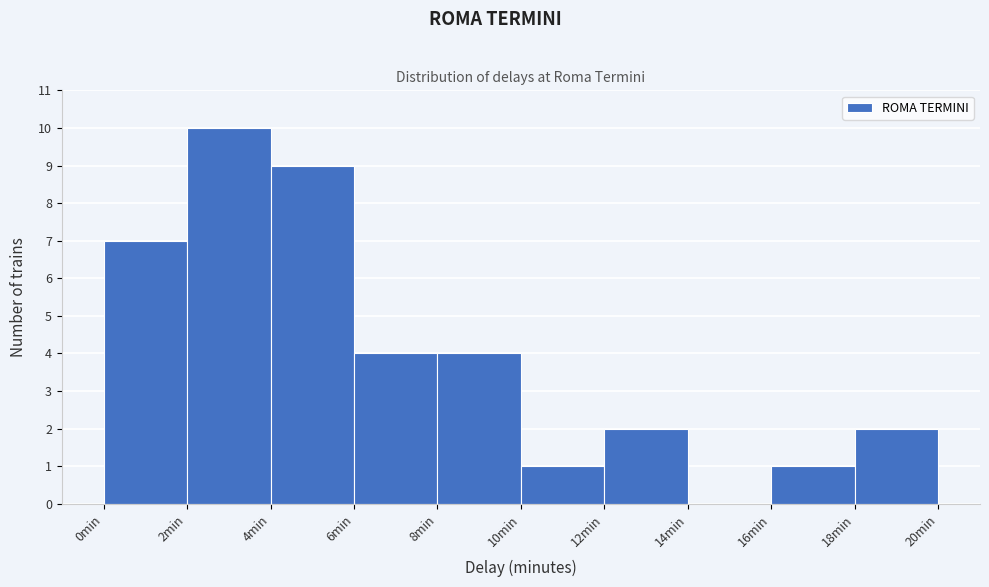

What is the height of the bar covering 6 to 8 on the x-axis? The values are not printed on the chart, so give them approximately, as read against the axis.

4